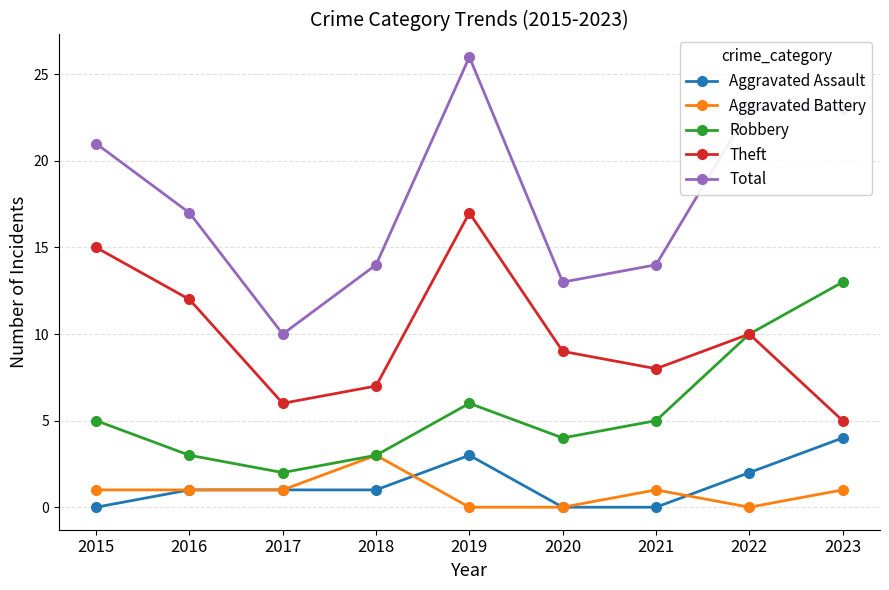

What is the spread (max minus min) of values at 2020?

13